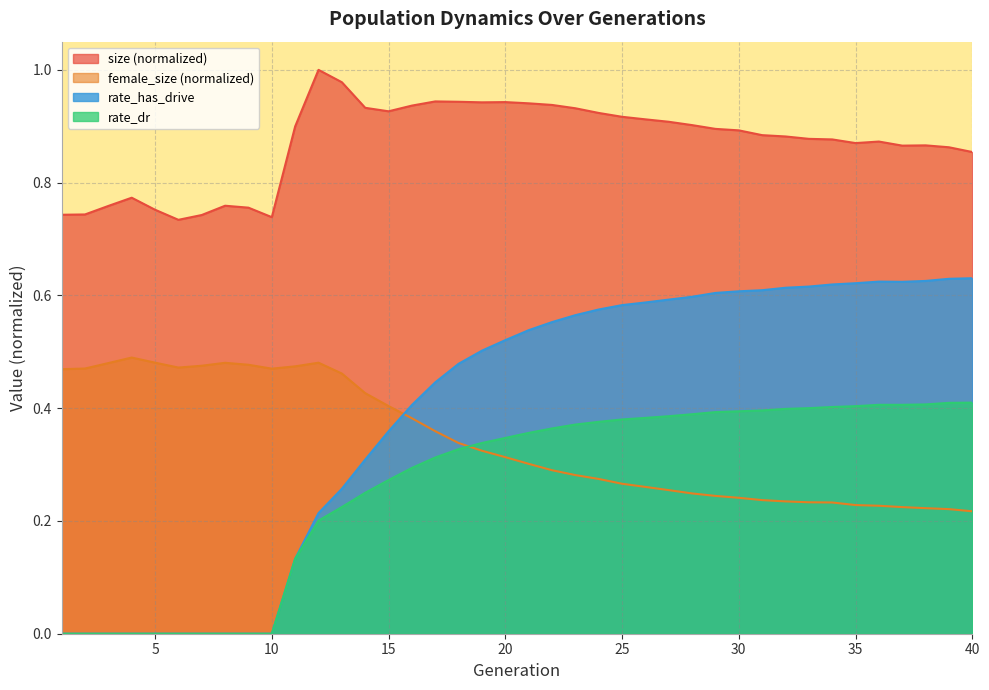

At which label does rate_dr reach its minimum?

1